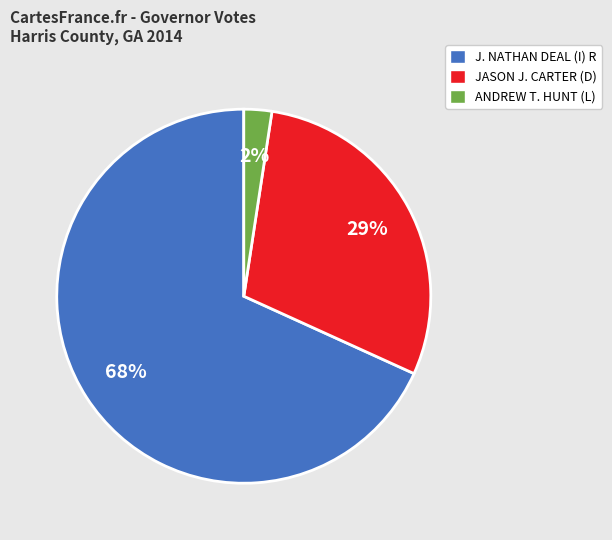

Combined, do JASON J. CARTER (D) and ANDREW T. HUNT (L) account for over 50%?

No